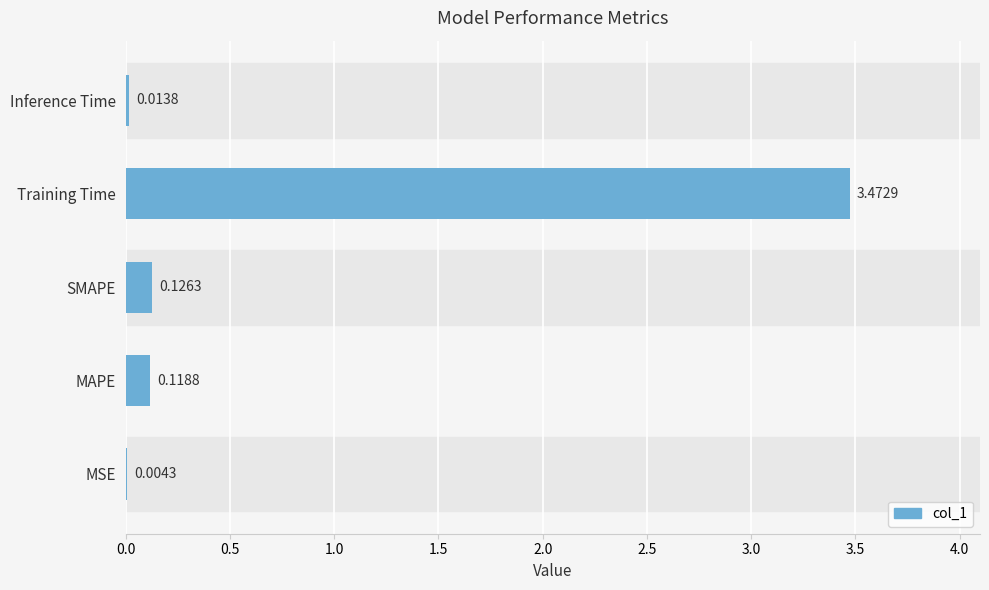

What is the average value?

0.7